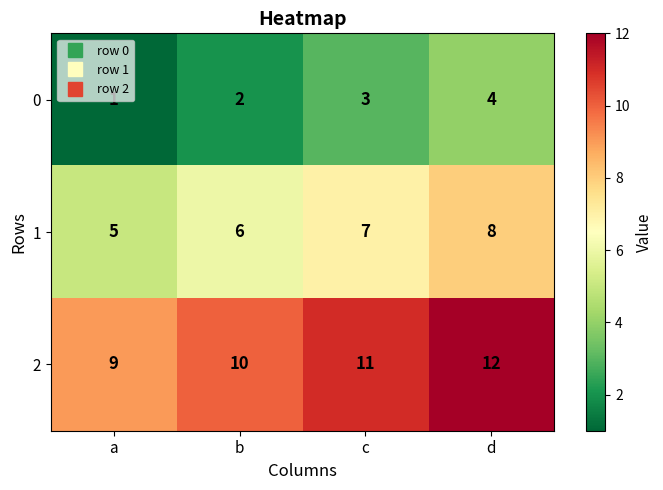

Is it true that 1 equals 7 at c?

True